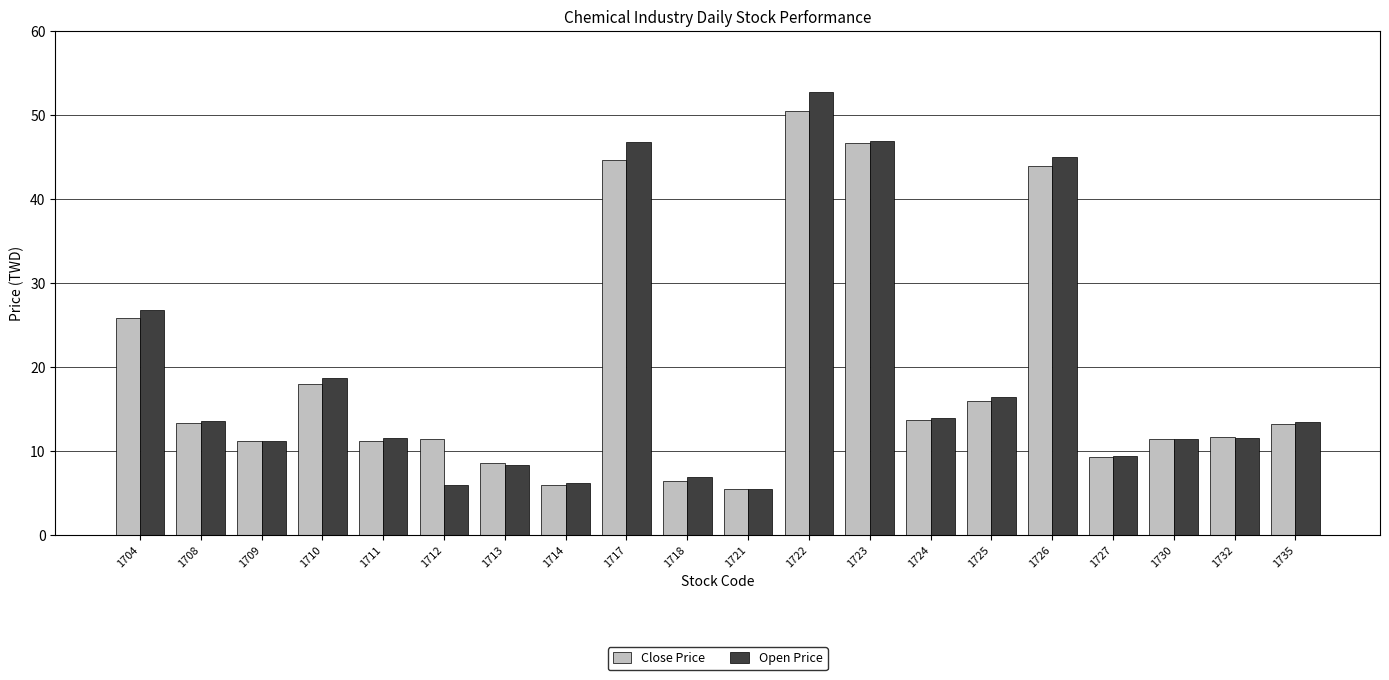

What is the total value across all series at 1723?

93.7